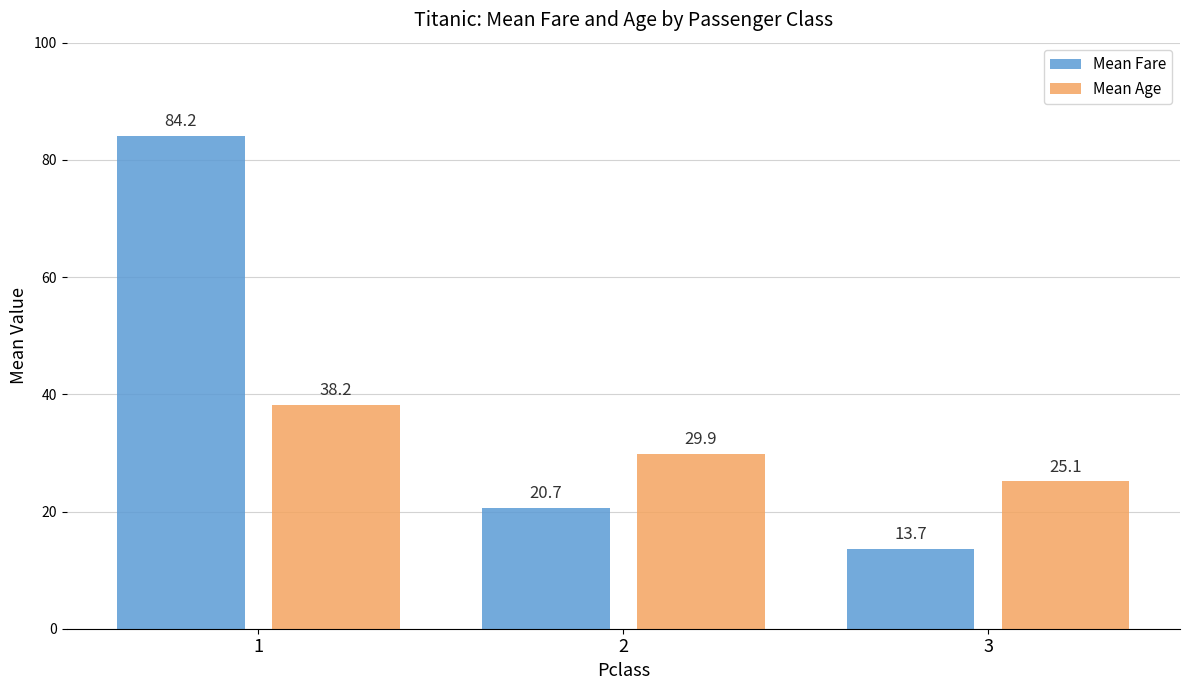

What is the average value of the Mean Age series?

31.1